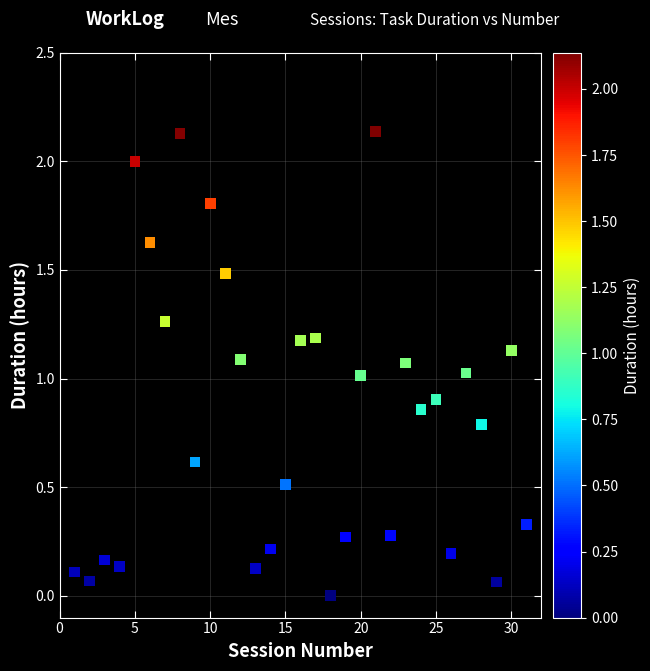

What is the range of X values (max minus min)?

30.0